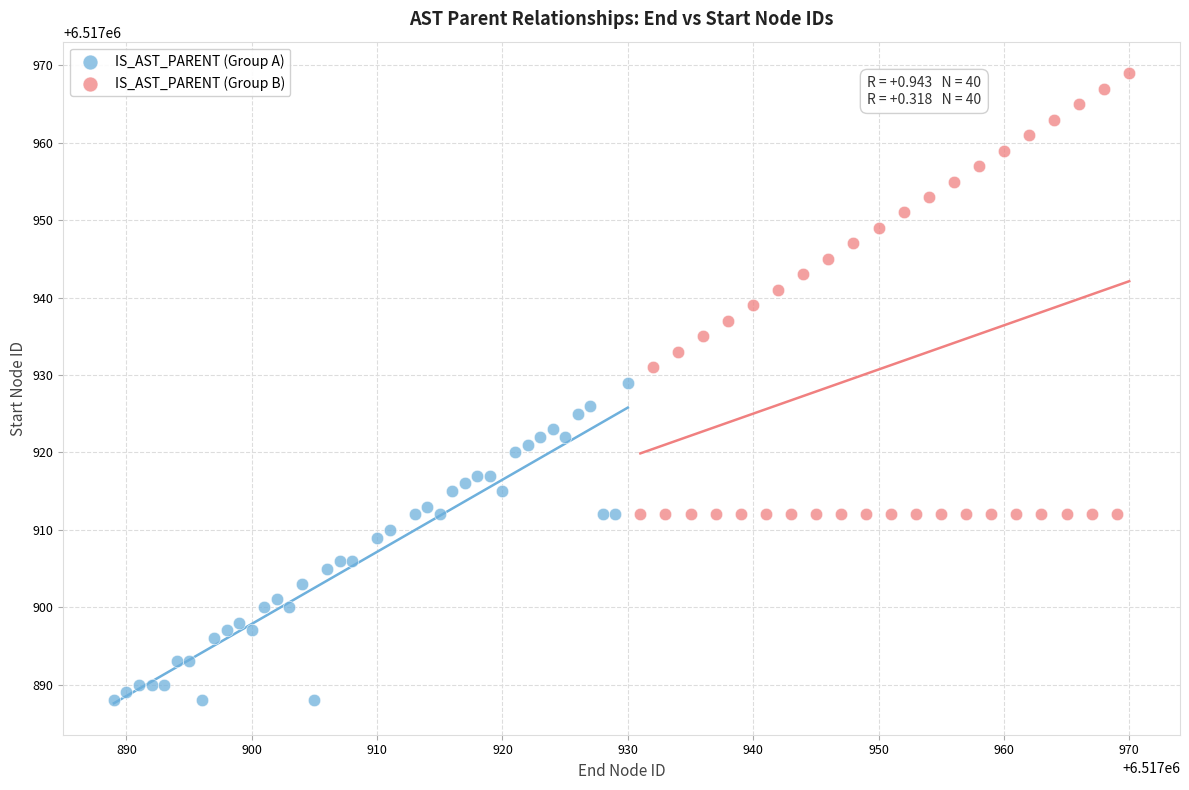

Which series contains the highest Y value?

IS_AST_PARENT (Group B)